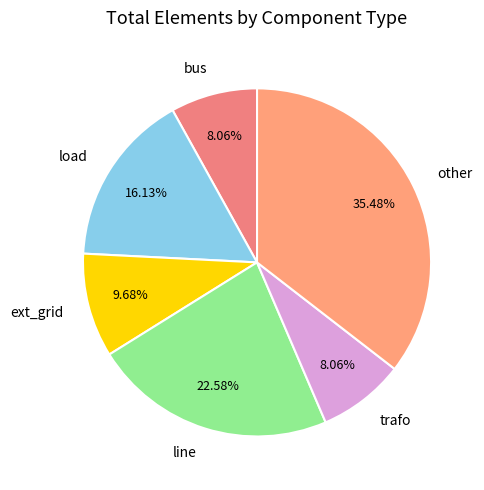

To the nearest percent, what portion does trafo represent?

8%